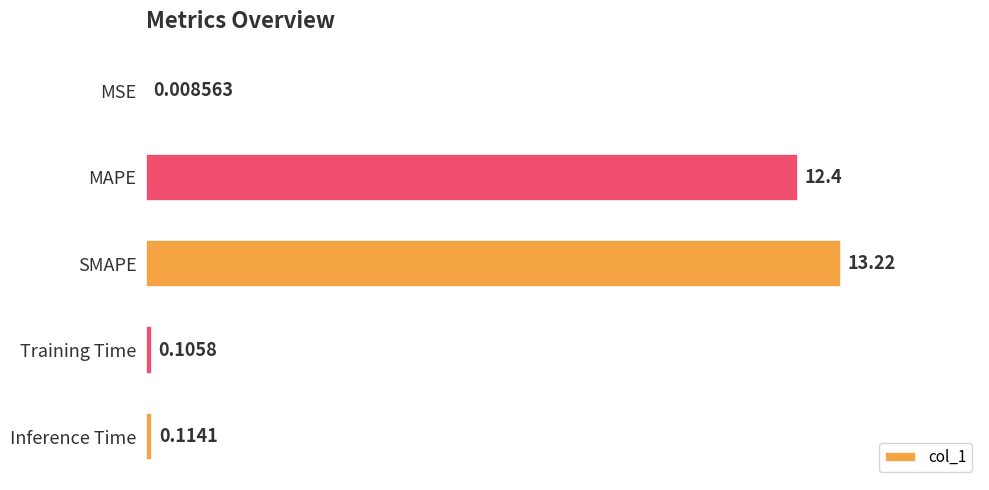

Which label corresponds to the largest value in the chart?

SMAPE